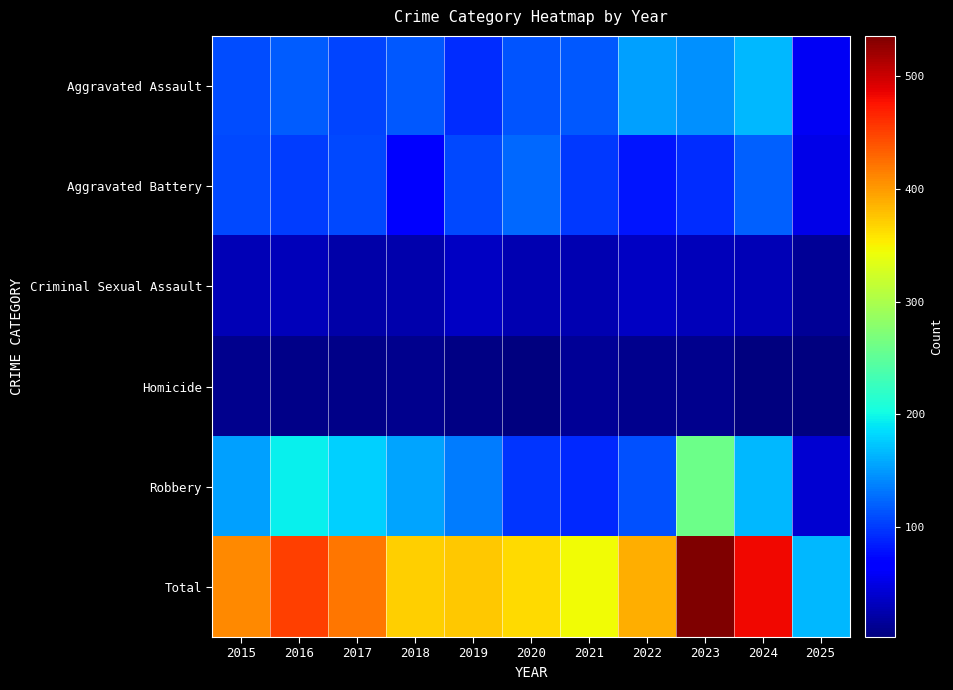

Which series has the largest range (max minus min)?

Total